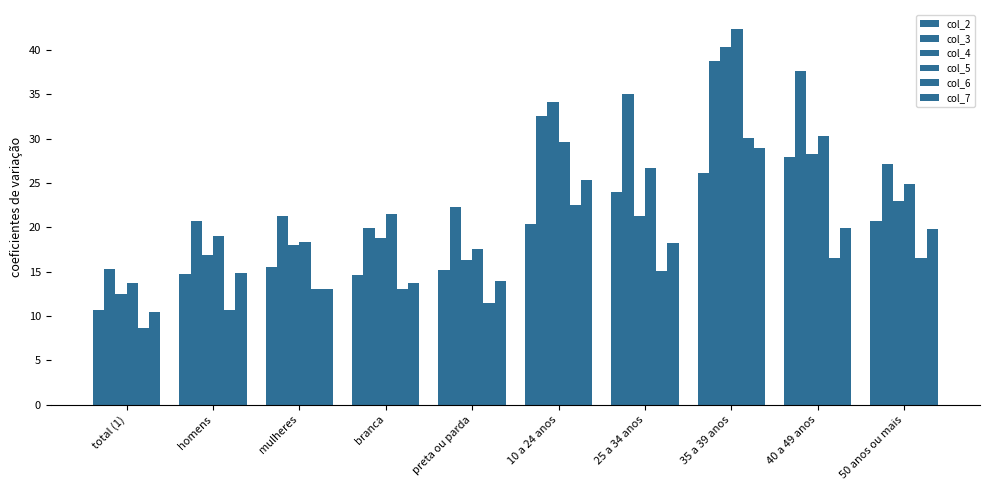

How many values in the col_6 series exceed 15?

5